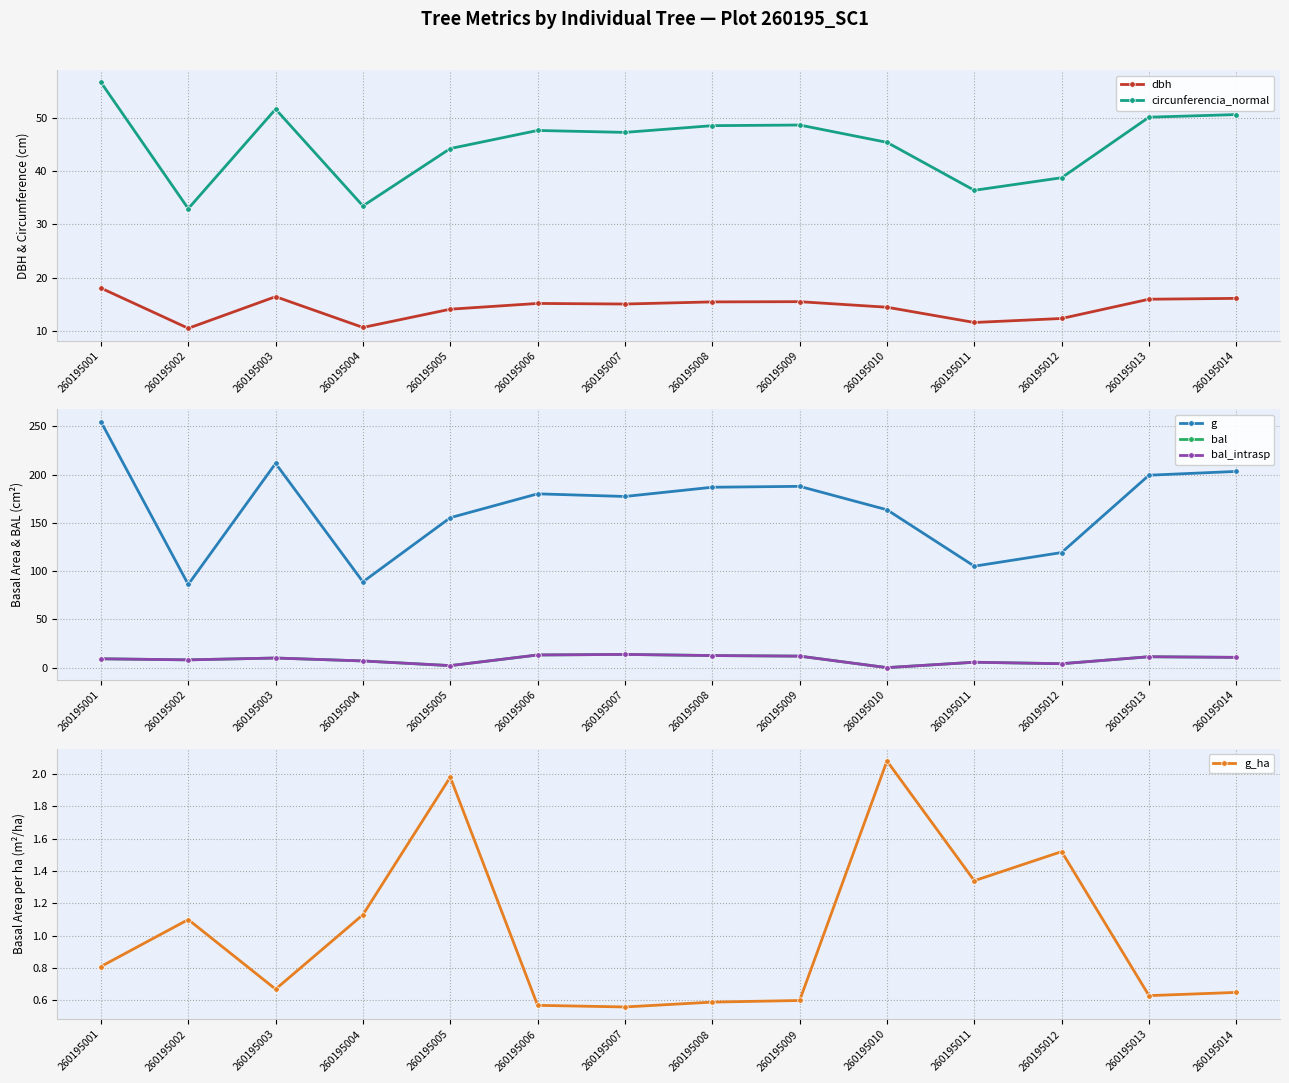

Where does the circunferencia_normal series first go above 47?

260195001